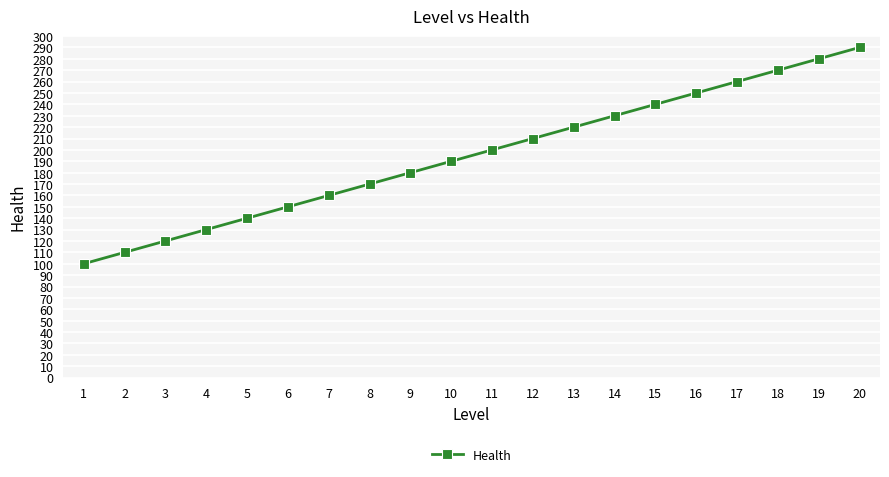

What is the change in value from 6 to 18?

+120